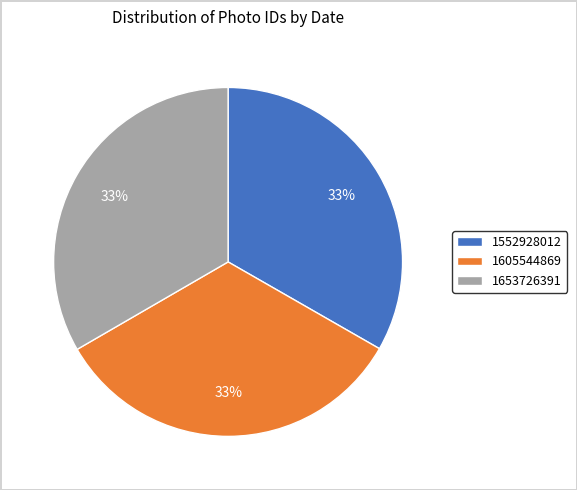

Is there any slice that represents more than half of the pie?

No